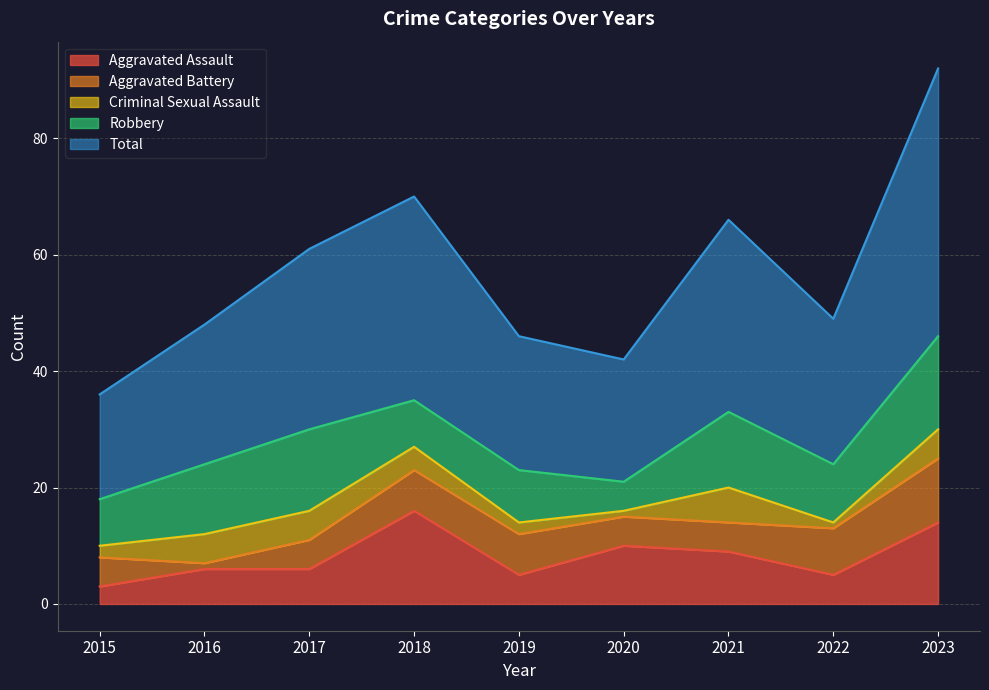

What is the value of the Aggravated Battery point at the 2nd from the left?

1